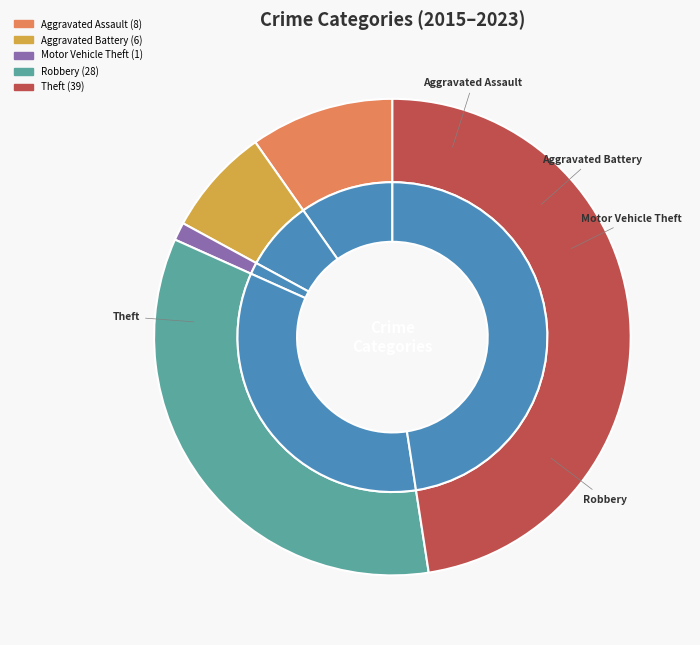

To the nearest percent, what is the combined percentage of Aggravated Assault and Motor Vehicle Theft?

11%